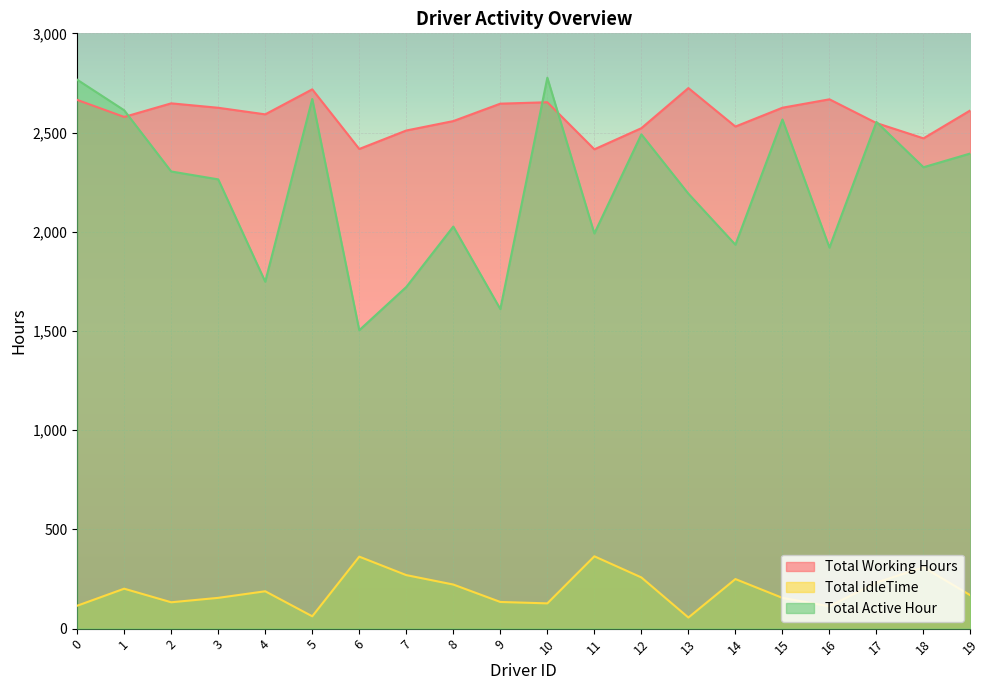

How many lines are shown in the chart?

3